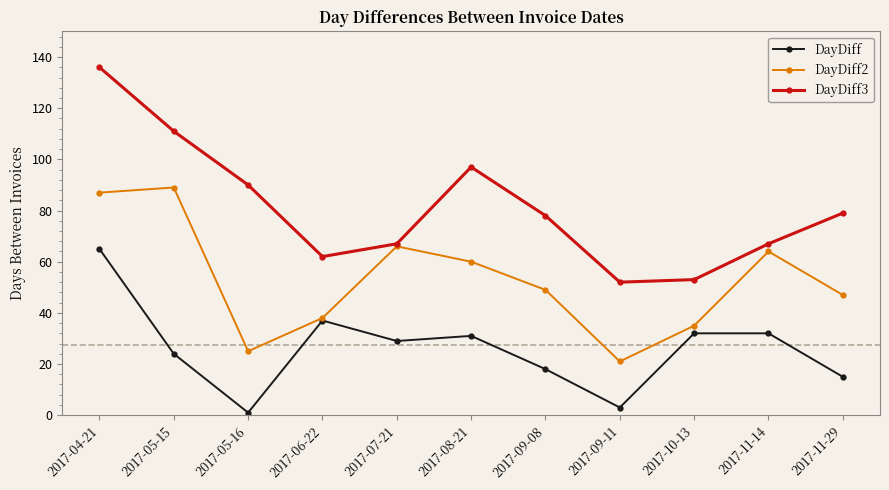

Reading right to left, list all the values displayed in this chart.

DayDiff: 15	32	32	3	18	31	29	37	1	24	65
DayDiff2: 47	64	35	21	49	60	66	38	25	89	87
DayDiff3: 79	67	53	52	78	97	67	62	90	111	136